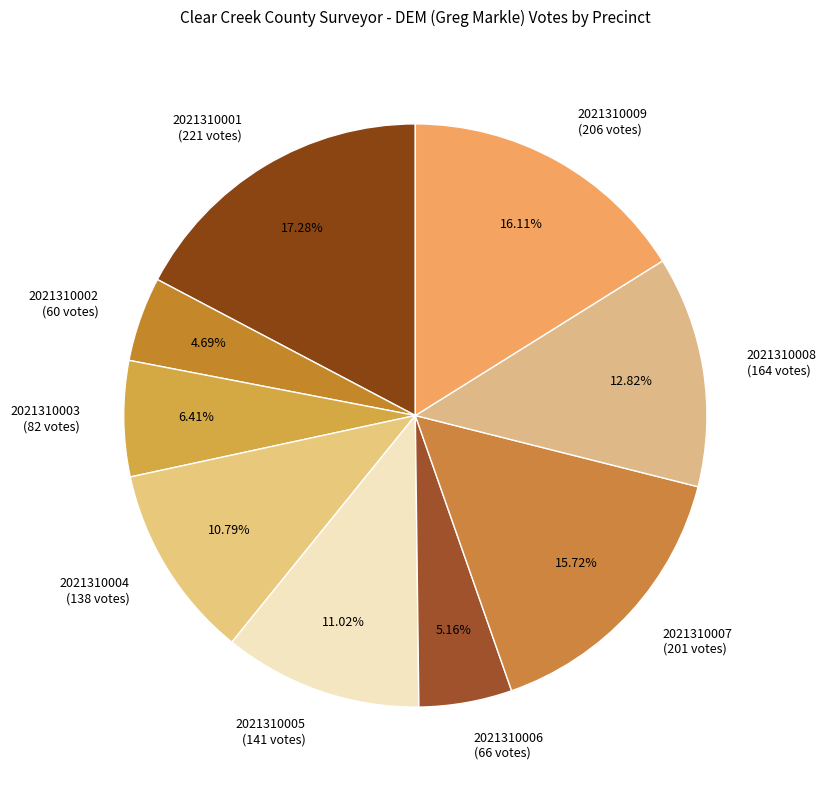

What is the largest slice in the pie chart?

2021310001